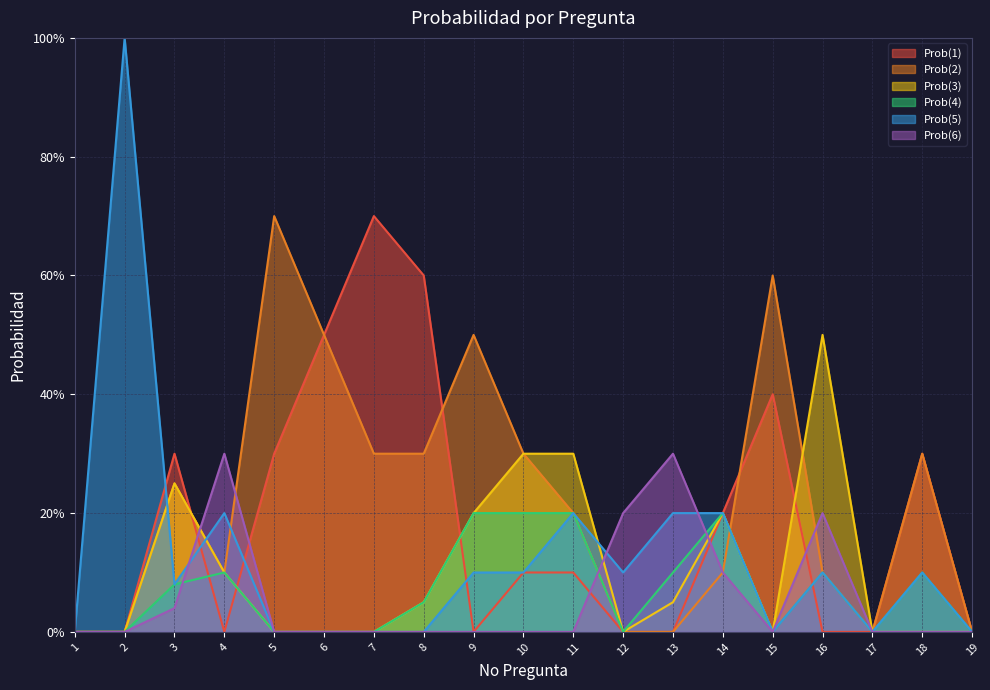

How many Prob(1) values are between 0 and 1?

19